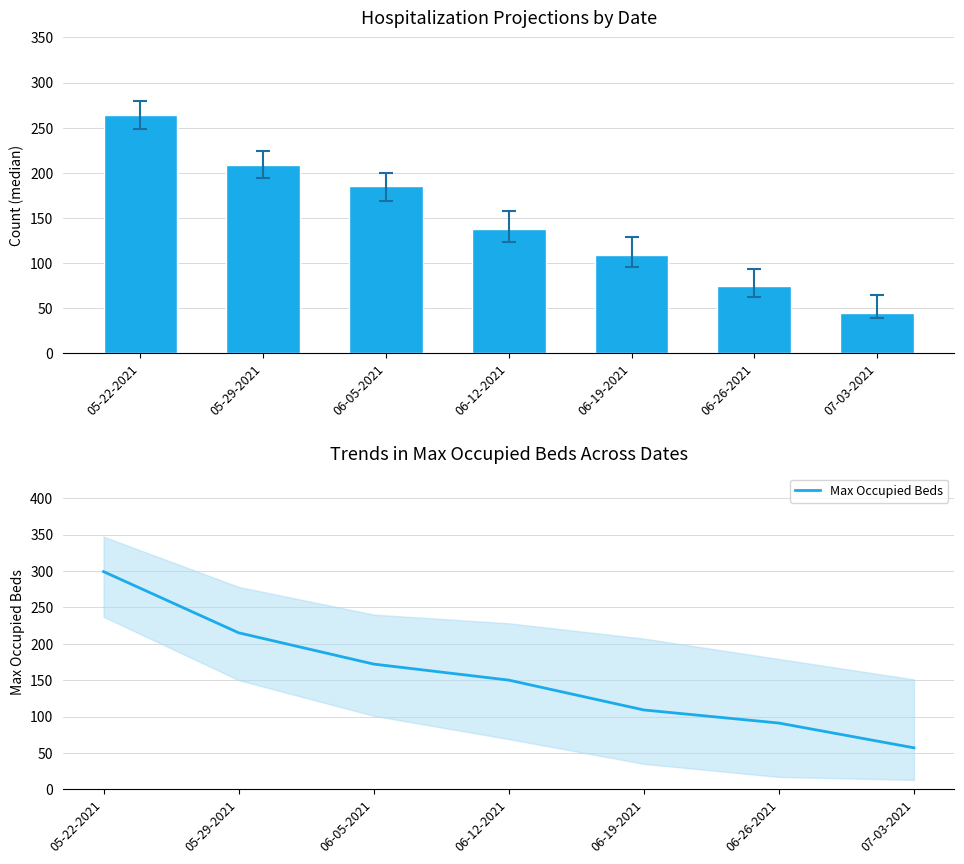

True or false: Max Occupied Beds has a value of 91 at 06-26-2021.

True